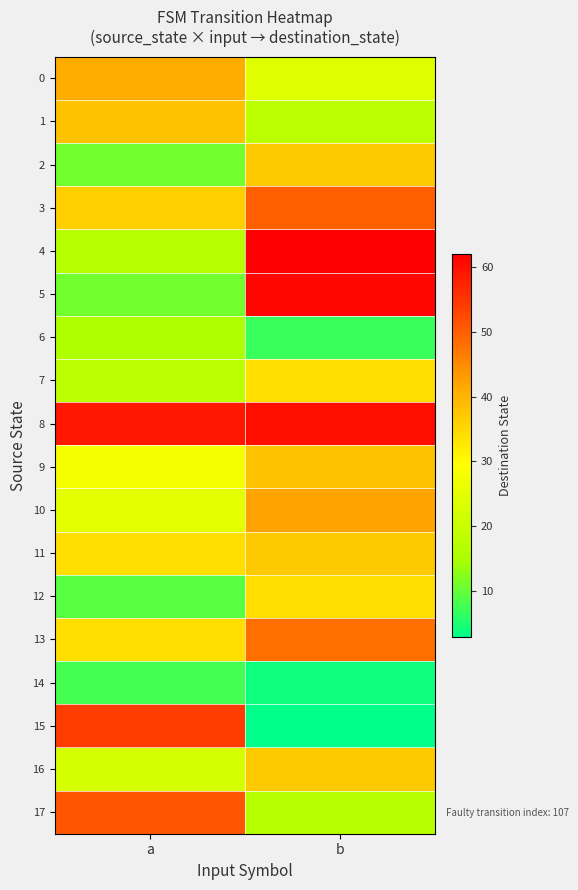

Rank the series by their maximum value, from highest to lowest.

4, 5, 8, 15, 17, 3, 13, 10, 0, 1, 9, 2, 11, 16, 7, 12, 6, 14